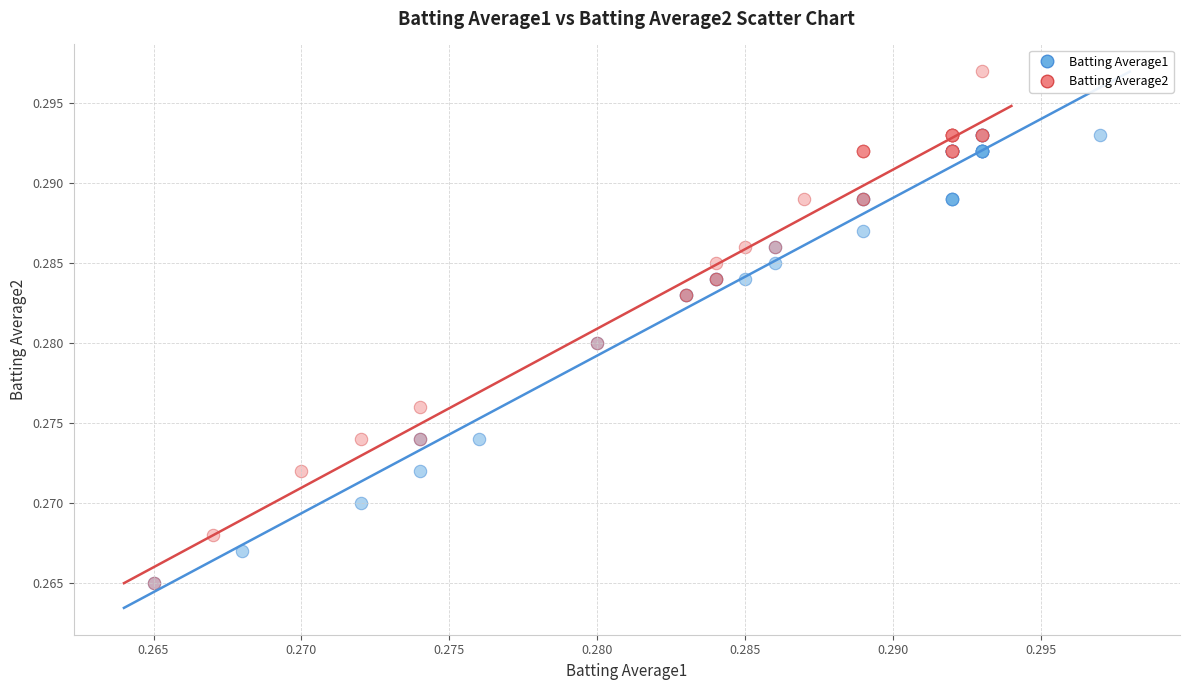

Which series reaches the maximum Y coordinate?

Batting Average2